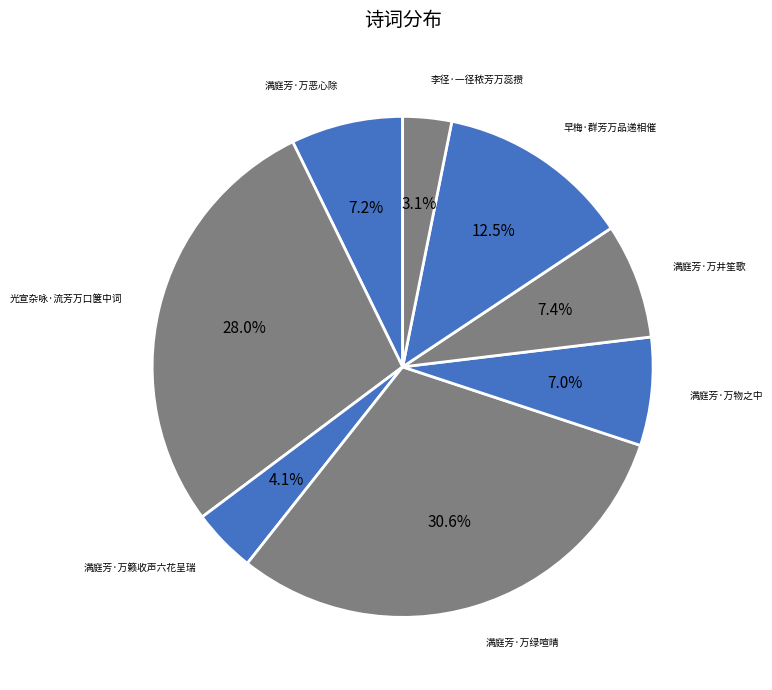

Count the number of slices in the pie.

8